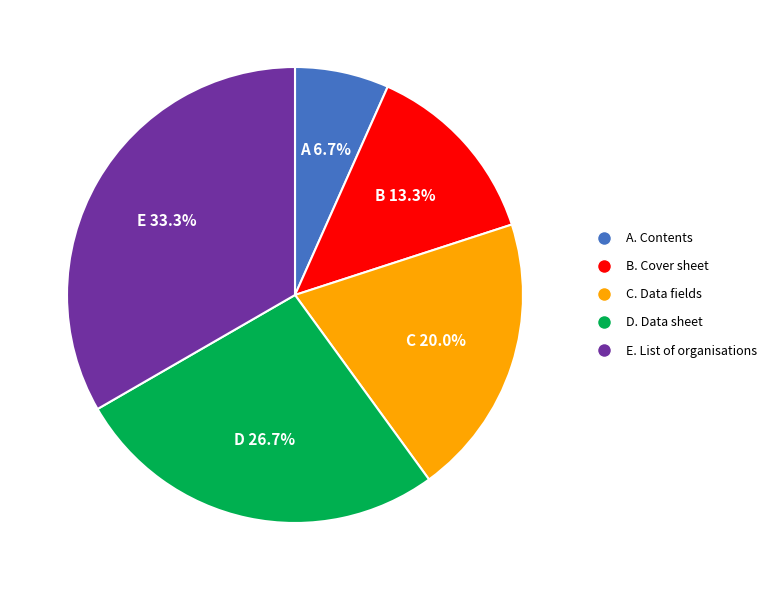

Which category has the smallest portion of the pie?

A. Contents